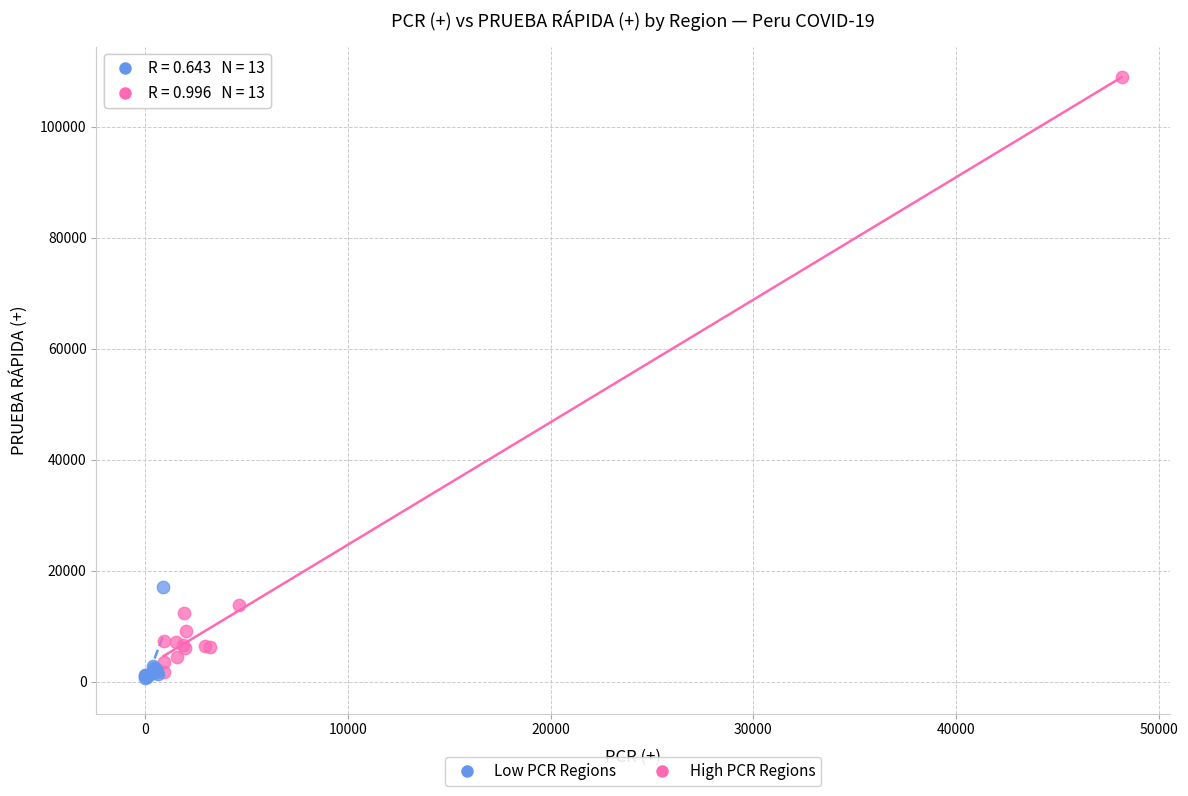

Which series has the widest spread of Y values?

High PCR Regions